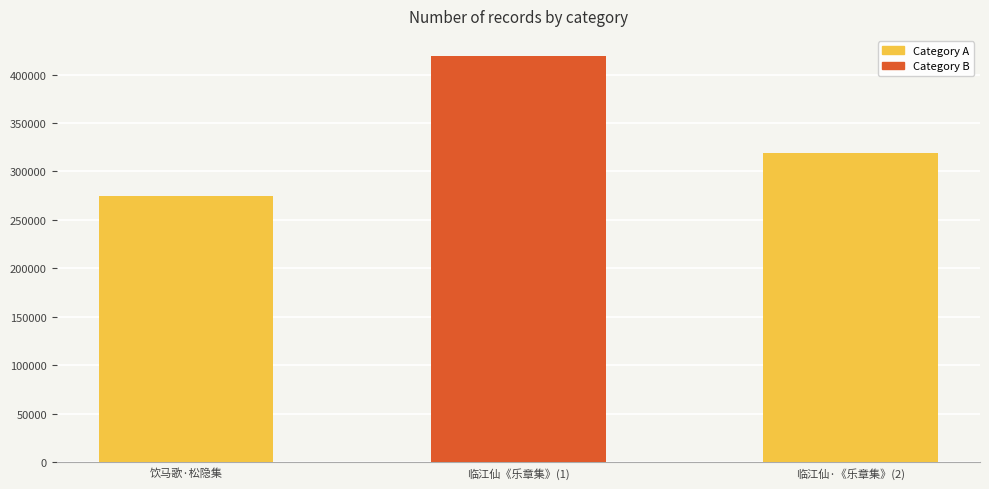

Which has a higher value, 临江仙《乐章集》(1) or 临江仙·《乐章集》(2)?

临江仙《乐章集》(1)